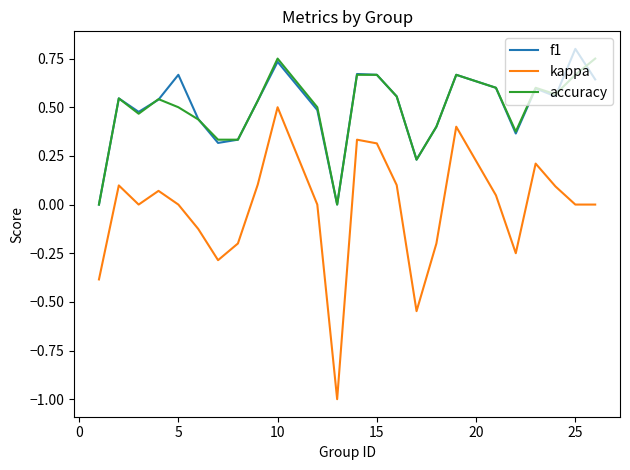

Which series has the largest range (max minus min)?

kappa